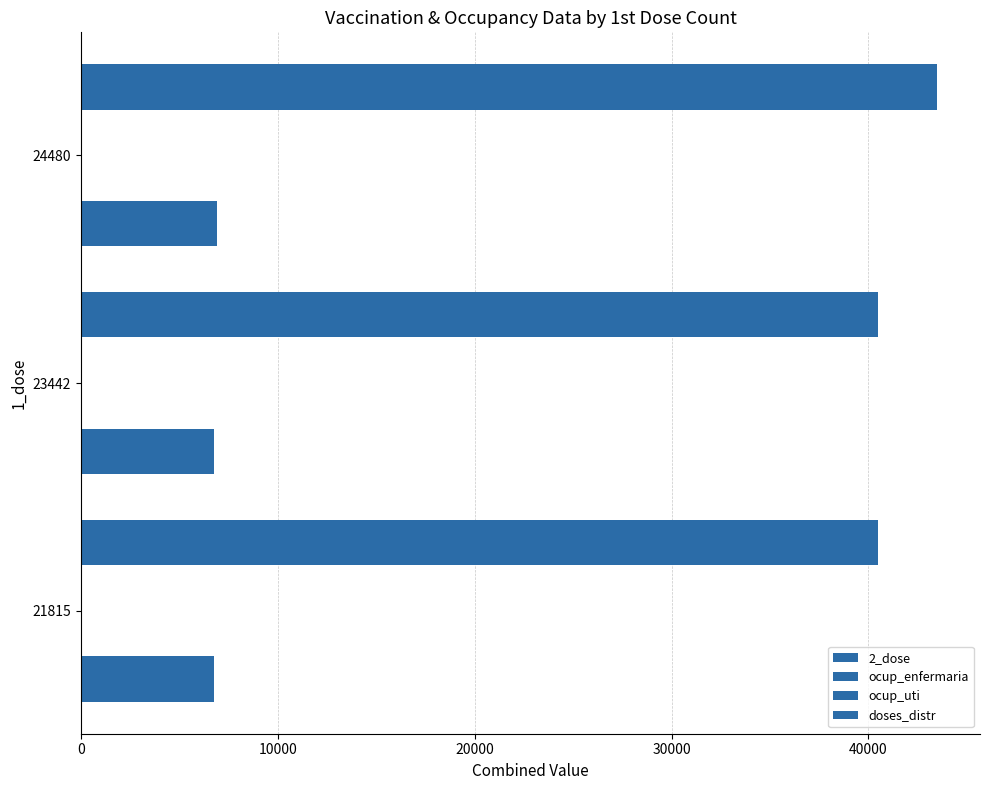

How many values in the doses_distr series exceed 40506?

1